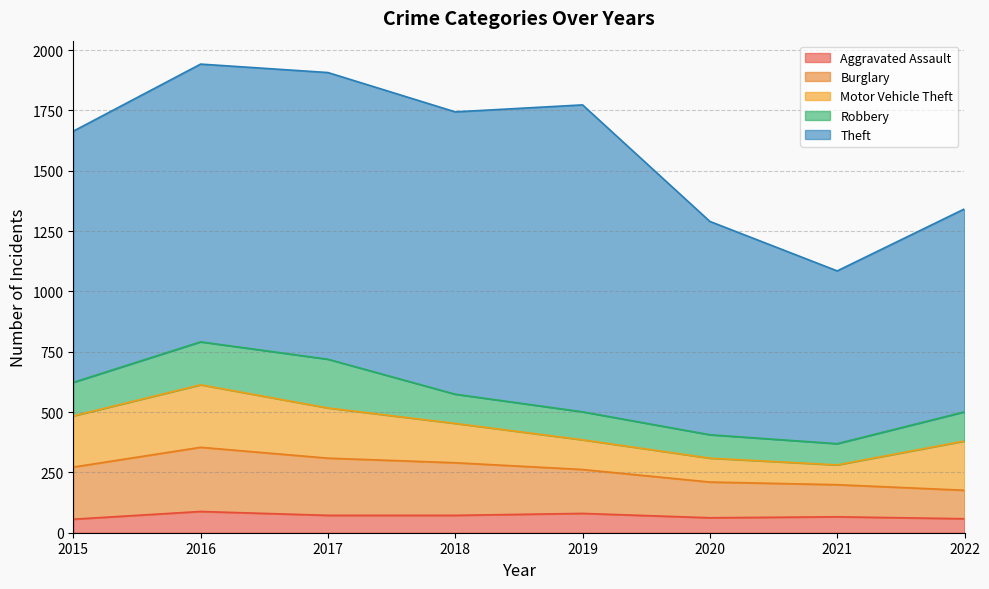

Which series changed the most between 2019 and 2022?

Theft